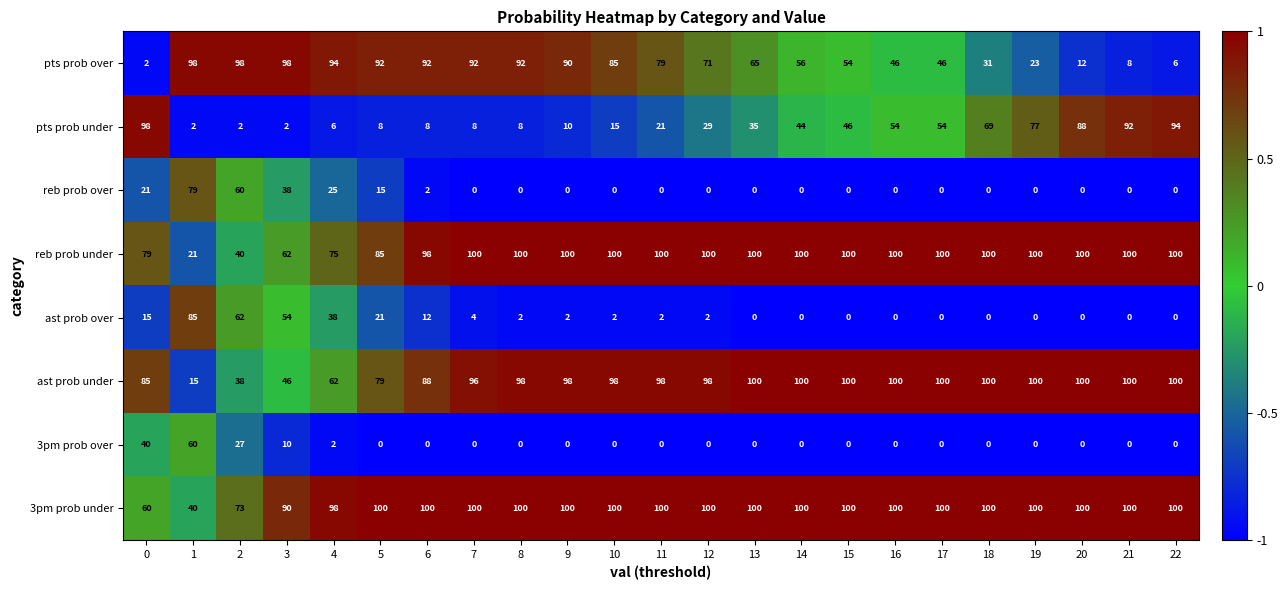

Is it true that reb prob under equals 100 at 7?

True